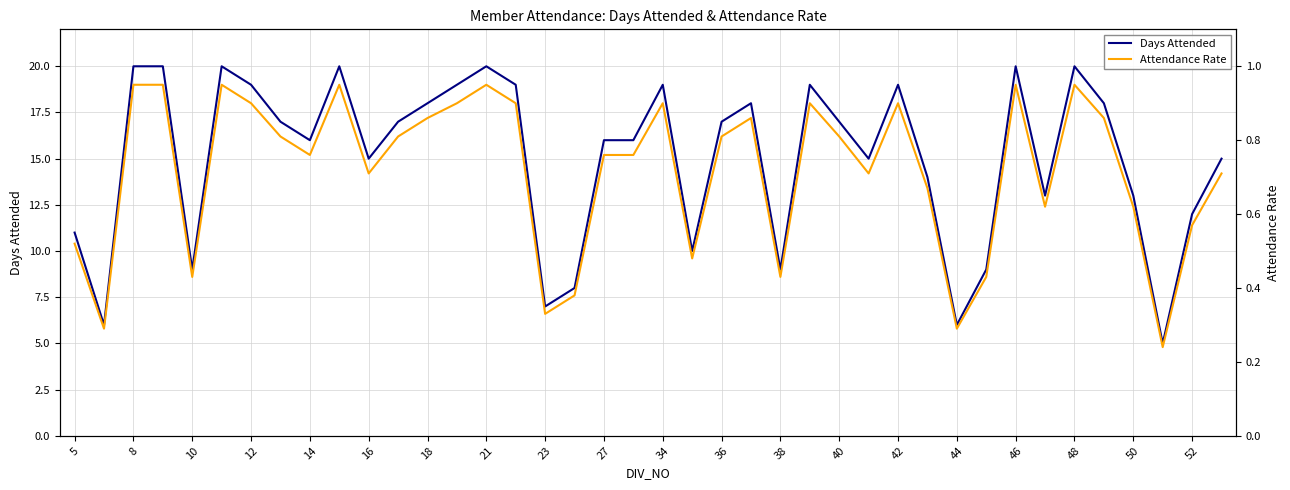

What is the average value of the Days Attended series?

15